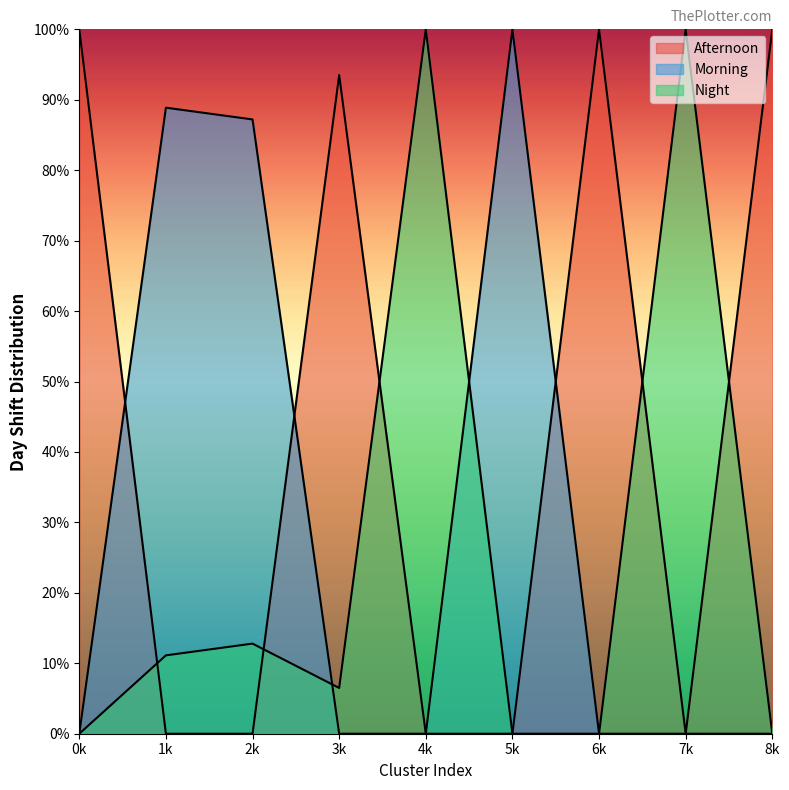

How many times do Morning and Night cross each other?

2